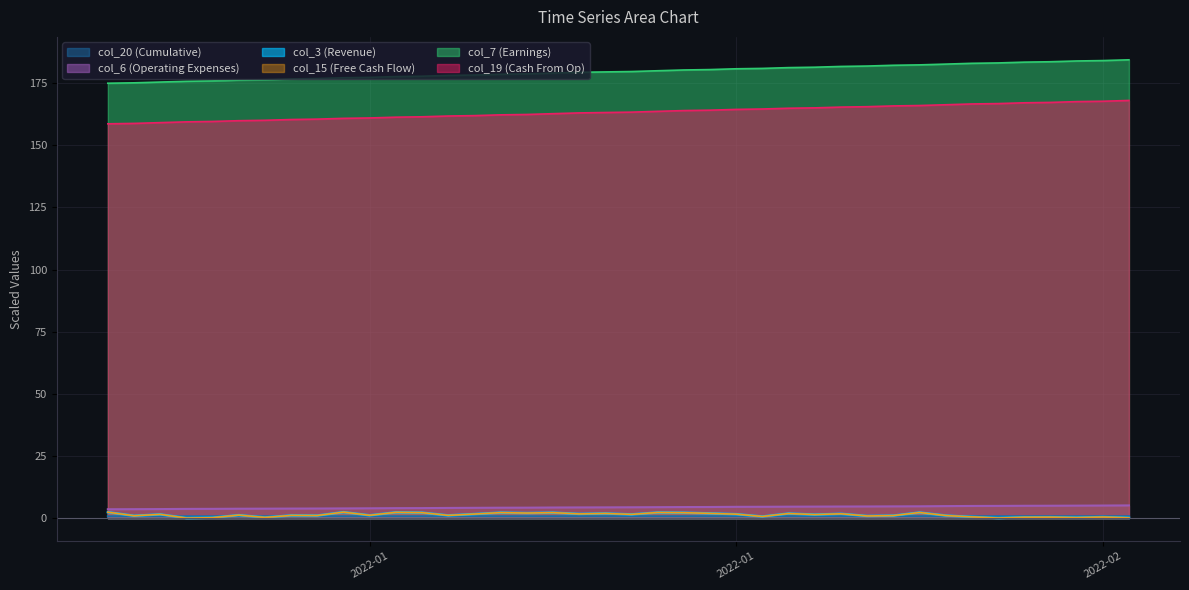

Which label corresponds to the smallest value in the chart?

2022-01-04